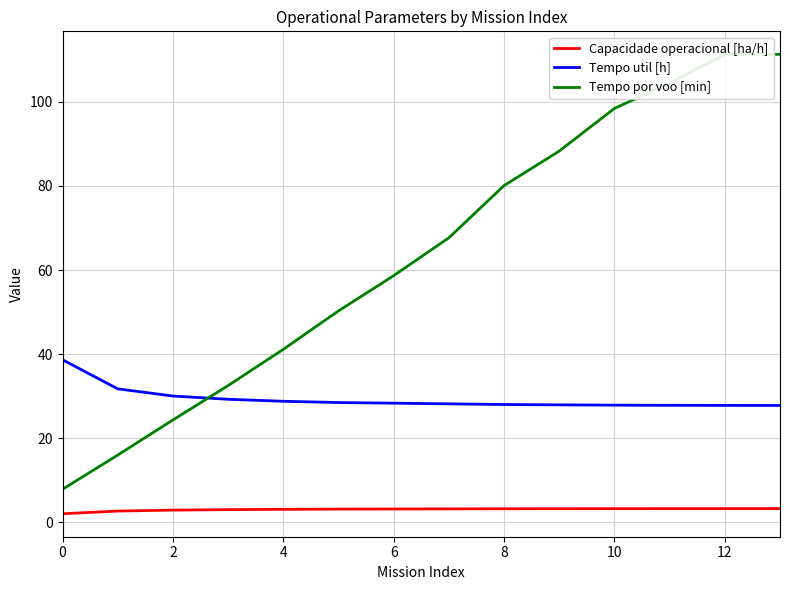

True or false: Capacidade operacional [ha/h] and Tempo por voo [min] intersect in this chart.

False